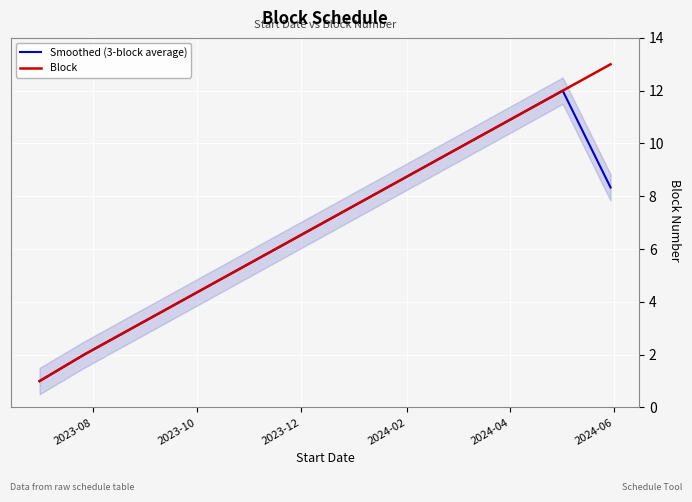

What is the minimum value shown in the chart?

1.0